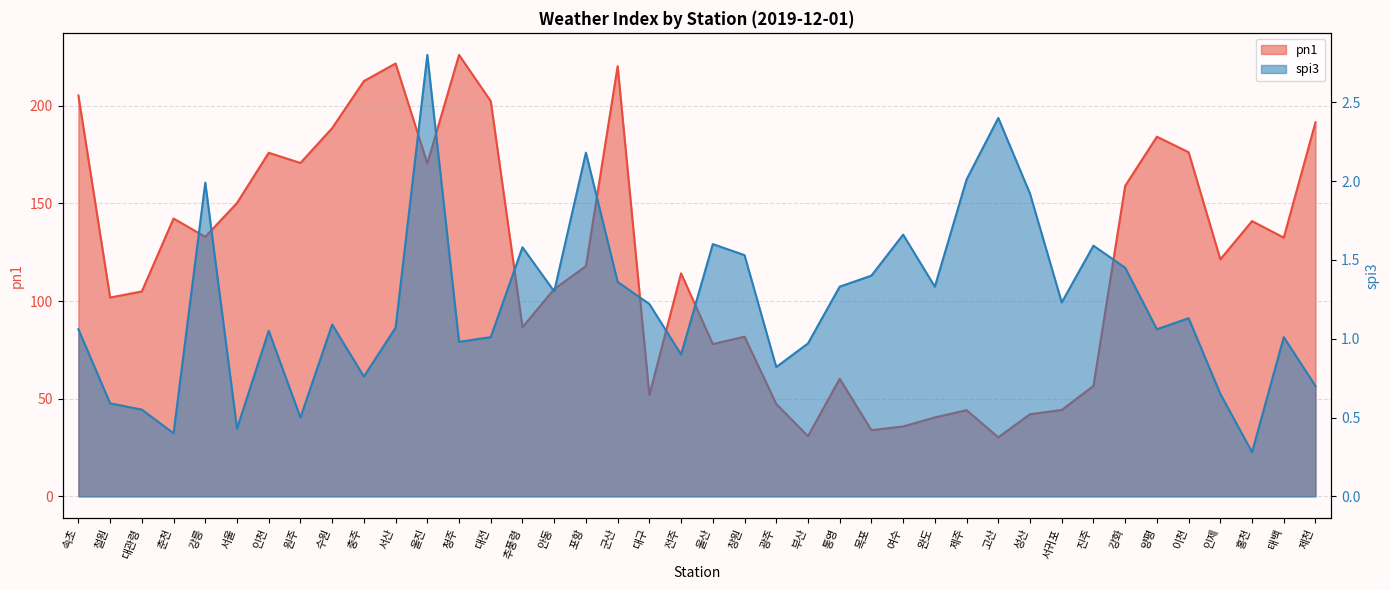

Reading left to right, extract all data points from this chart.

pn1: 205.3	101.8	105.0	142.3	132.9	150.2	176.0	170.8	188.6	212.7	221.7	170.5	226.1	202.4	86.7	106.1	117.9	220.3	51.9	114.2	78.0	81.8	47.3	30.8	60.2	33.9	35.8	40.4	44.1	30.2	42.1	44.2	56.6	159.0	184.2	176.2	121.4	141.0	132.5	191.6
spi3: 1.1	0.6	0.6	0.4	2.0	0.4	1.1	0.5	1.1	0.8	1.1	2.8	1.0	1.0	1.6	1.3	2.2	1.4	1.2	0.9	1.6	1.5	0.8	1.0	1.3	1.4	1.7	1.3	2.0	2.4	1.9	1.2	1.6	1.4	1.1	1.1	0.7	0.3	1.0	0.7